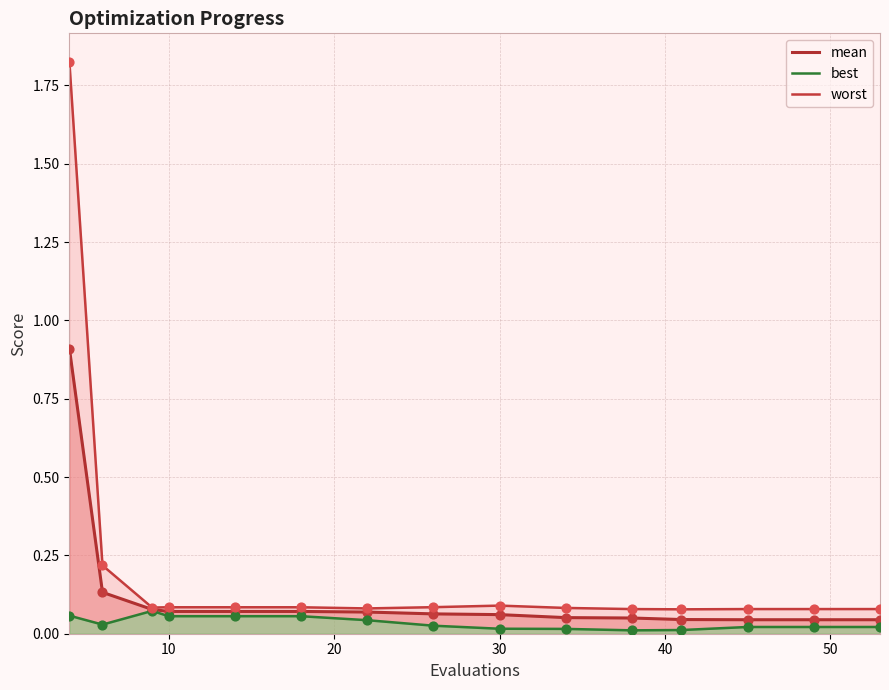

What are all the series names shown in the legend?

mean, best, worst